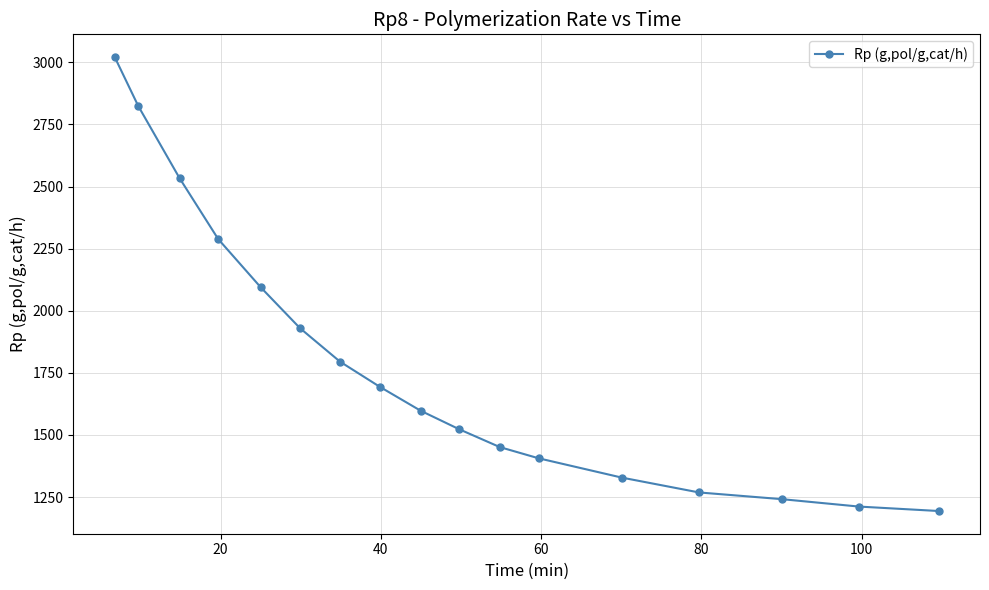

What is the value of the 3rd point from the left?

2533.8